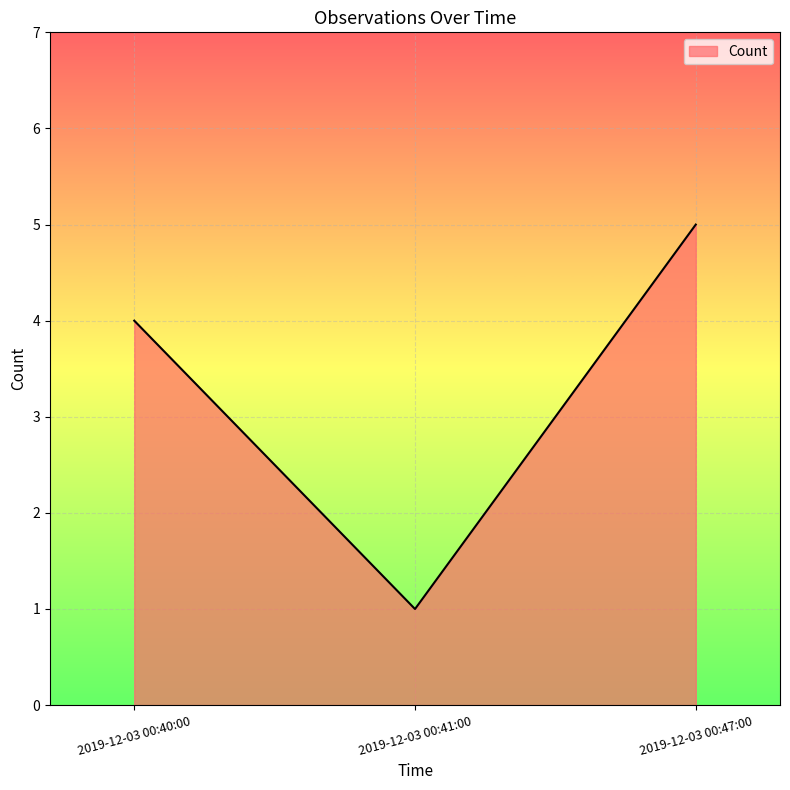

The chart shows a value of 8 at 2019-12-03 00:47:00. True or false?

False